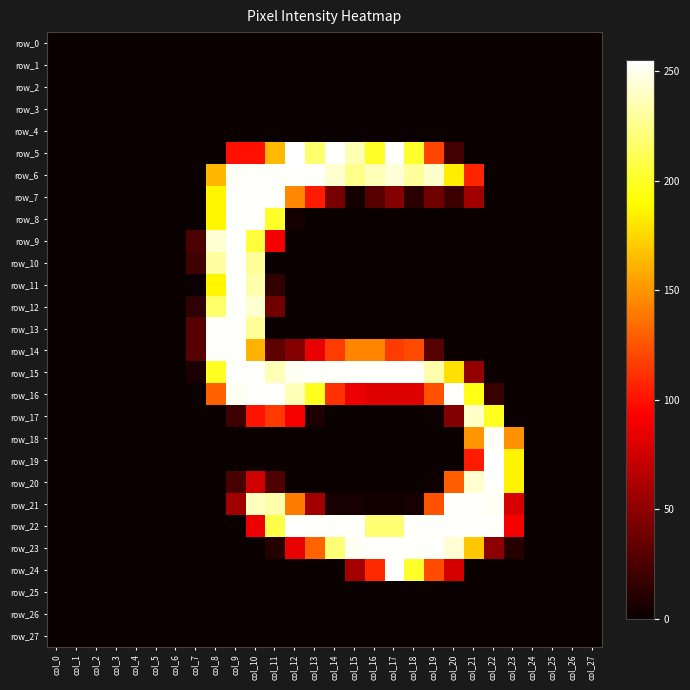

Reading left to right, transcribe all the data shown in this chart.

row_0: col_0=0	col_1=0	col_2=0	col_3=0	col_4=0	col_5=0	col_6=0	col_7=0	col_8=0	col_9=0	col_10=0	col_11=0	col_12=0	col_13=0	col_14=0	col_15=0	col_16=0	col_17=0	col_18=0	col_19=0	col_20=0	col_21=0	col_22=0	col_23=0	col_24=0	col_25=0	col_26=0	col_27=0
row_1: col_0=0	col_1=0	col_2=0	col_3=0	col_4=0	col_5=0	col_6=0	col_7=0	col_8=0	col_9=0	col_10=0	col_11=0	col_12=0	col_13=0	col_14=0	col_15=0	col_16=0	col_17=0	col_18=0	col_19=0	col_20=0	col_21=0	col_22=0	col_23=0	col_24=0	col_25=0	col_26=0	col_27=0
row_2: col_0=0	col_1=0	col_2=0	col_3=0	col_4=0	col_5=0	col_6=0	col_7=0	col_8=0	col_9=0	col_10=0	col_11=0	col_12=0	col_13=0	col_14=0	col_15=0	col_16=0	col_17=0	col_18=0	col_19=0	col_20=0	col_21=0	col_22=0	col_23=0	col_24=0	col_25=0	col_26=0	col_27=0
row_3: col_0=0	col_1=0	col_2=0	col_3=0	col_4=0	col_5=0	col_6=0	col_7=0	col_8=0	col_9=0	col_10=0	col_11=0	col_12=0	col_13=0	col_14=0	col_15=0	col_16=0	col_17=0	col_18=0	col_19=0	col_20=0	col_21=0	col_22=0	col_23=0	col_24=0	col_25=0	col_26=0	col_27=0
row_4: col_0=0	col_1=0	col_2=0	col_3=0	col_4=0	col_5=0	col_6=0	col_7=0	col_8=0	col_9=0	col_10=0	col_11=0	col_12=0	col_13=0	col_14=0	col_15=0	col_16=0	col_17=0	col_18=0	col_19=0	col_20=0	col_21=0	col_22=0	col_23=0	col_24=0	col_25=0	col_26=0	col_27=0
row_5: col_0=0	col_1=0	col_2=0	col_3=0	col_4=0	col_5=0	col_6=0	col_7=0	col_8=0	col_9=99	col_10=99	col_11=164	col_12=255	col_13=218	col_14=254	col_15=236	col_16=200	col_17=254	col_18=202	col_19=119	col_20=22	col_21=0	col_22=0	col_23=0	col_24=0	col_25=0	col_26=0	col_27=0
row_6: col_0=0	col_1=0	col_2=0	col_3=0	col_4=0	col_5=0	col_6=0	col_7=0	col_8=163	col_9=253	col_10=254	col_11=254	col_12=254	col_13=254	col_14=243	col_15=226	col_16=237	col_17=245	col_18=230	col_19=242	col_20=184	col_21=107	col_22=0	col_23=0	col_24=0	col_25=0	col_26=0	col_27=0
row_7: col_0=0	col_1=0	col_2=0	col_3=0	col_4=0	col_5=0	col_6=0	col_7=0	col_8=187	col_9=254	col_10=254	col_11=254	col_12=145	col_13=103	col_14=42	col_15=4	col_16=29	col_17=47	col_18=12	col_19=39	col_20=19	col_21=57	col_22=0	col_23=0	col_24=0	col_25=0	col_26=0	col_27=0
row_8: col_0=0	col_1=0	col_2=0	col_3=0	col_4=0	col_5=0	col_6=0	col_7=0	col_8=187	col_9=254	col_10=254	col_11=201	col_12=4	col_13=0	col_14=0	col_15=0	col_16=0	col_17=0	col_18=0	col_19=0	col_20=0	col_21=0	col_22=0	col_23=0	col_24=0	col_25=0	col_26=0	col_27=0
row_9: col_0=0	col_1=0	col_2=0	col_3=0	col_4=0	col_5=0	col_6=0	col_7=25	col_8=244	col_9=254	col_10=206	col_11=89	col_12=0	col_13=0	col_14=0	col_15=0	col_16=0	col_17=0	col_18=0	col_19=0	col_20=0	col_21=0	col_22=0	col_23=0	col_24=0	col_25=0	col_26=0	col_27=0
row_10: col_0=0	col_1=0	col_2=0	col_3=0	col_4=0	col_5=0	col_6=0	col_7=20	col_8=231	col_9=254	col_10=229	col_11=0	col_12=0	col_13=0	col_14=0	col_15=0	col_16=0	col_17=0	col_18=0	col_19=0	col_20=0	col_21=0	col_22=0	col_23=0	col_24=0	col_25=0	col_26=0	col_27=0
row_11: col_0=0	col_1=0	col_2=0	col_3=0	col_4=0	col_5=0	col_6=0	col_7=0	col_8=187	col_9=254	col_10=234	col_11=15	col_12=0	col_13=0	col_14=0	col_15=0	col_16=0	col_17=0	col_18=0	col_19=0	col_20=0	col_21=0	col_22=0	col_23=0	col_24=0	col_25=0	col_26=0	col_27=0
row_12: col_0=0	col_1=0	col_2=0	col_3=0	col_4=0	col_5=0	col_6=0	col_7=14	col_8=217	col_9=254	col_10=243	col_11=39	col_12=0	col_13=0	col_14=0	col_15=0	col_16=0	col_17=0	col_18=0	col_19=0	col_20=0	col_21=0	col_22=0	col_23=0	col_24=0	col_25=0	col_26=0	col_27=0
row_13: col_0=0	col_1=0	col_2=0	col_3=0	col_4=0	col_5=0	col_6=0	col_7=29	col_8=254	col_9=254	col_10=229	col_11=0	col_12=0	col_13=0	col_14=0	col_15=0	col_16=0	col_17=0	col_18=0	col_19=0	col_20=0	col_21=0	col_22=0	col_23=0	col_24=0	col_25=0	col_26=0	col_27=0
row_14: col_0=0	col_1=0	col_2=0	col_3=0	col_4=0	col_5=0	col_6=0	col_7=29	col_8=254	col_9=254	col_10=161	col_11=32	col_12=47	col_13=85	col_14=116	col_15=144	col_16=144	col_17=116	col_18=122	col_19=29	col_20=0	col_21=0	col_22=0	col_23=0	col_24=0	col_25=0	col_26=0	col_27=0
row_15: col_0=0	col_1=0	col_2=0	col_3=0	col_4=0	col_5=0	col_6=0	col_7=6	col_8=199	col_9=254	col_10=254	col_11=237	col_12=252	col_13=254	col_14=254	col_15=254	col_16=254	col_17=254	col_18=254	col_19=234	col_20=179	col_21=52	col_22=0	col_23=0	col_24=0	col_25=0	col_26=0	col_27=0
row_16: col_0=0	col_1=0	col_2=0	col_3=0	col_4=0	col_5=0	col_6=0	col_7=0	col_8=130	col_9=252	col_10=254	col_11=254	col_12=237	col_13=198	col_14=112	col_15=86	col_16=81	col_17=81	col_18=81	col_19=124	col_20=254	col_21=196	col_22=18	col_23=0	col_24=0	col_25=0	col_26=0	col_27=0
row_17: col_0=0	col_1=0	col_2=0	col_3=0	col_4=0	col_5=0	col_6=0	col_7=0	col_8=0	col_9=19	col_10=101	col_11=115	col_12=91	col_13=7	col_14=0	col_15=0	col_16=0	col_17=0	col_18=0	col_19=1	col_20=46	col_21=241	col_22=198	col_23=0	col_24=0	col_25=0	col_26=0	col_27=0
row_18: col_0=0	col_1=0	col_2=0	col_3=0	col_4=0	col_5=0	col_6=0	col_7=0	col_8=0	col_9=0	col_10=0	col_11=0	col_12=0	col_13=0	col_14=0	col_15=0	col_16=0	col_17=0	col_18=0	col_19=0	col_20=0	col_21=150	col_22=253	col_23=148	col_24=0	col_25=0	col_26=0	col_27=0
row_19: col_0=0	col_1=0	col_2=0	col_3=0	col_4=0	col_5=0	col_6=0	col_7=0	col_8=0	col_9=0	col_10=0	col_11=0	col_12=0	col_13=0	col_14=0	col_15=0	col_16=0	col_17=0	col_18=0	col_19=0	col_20=0	col_21=103	col_22=254	col_23=186	col_24=0	col_25=0	col_26=0	col_27=0
row_20: col_0=0	col_1=0	col_2=0	col_3=0	col_4=0	col_5=0	col_6=0	col_7=0	col_8=0	col_9=24	col_10=75	col_11=26	col_12=0	col_13=0	col_14=0	col_15=0	col_16=0	col_17=0	col_18=0	col_19=2	col_20=129	col_21=243	col_22=254	col_23=186	col_24=0	col_25=0	col_26=0	col_27=0
row_21: col_0=0	col_1=0	col_2=0	col_3=0	col_4=0	col_5=0	col_6=0	col_7=0	col_8=0	col_9=57	col_10=239	col_11=234	col_12=140	col_13=58	col_14=5	col_15=5	col_16=3	col_17=3	col_18=5	col_19=124	col_20=254	col_21=254	col_22=252	col_23=78	col_24=0	col_25=0	col_26=0	col_27=0
row_22: col_0=0	col_1=0	col_2=0	col_3=0	col_4=0	col_5=0	col_6=0	col_7=0	col_8=0	col_9=0	col_10=87	col_11=209	col_12=254	col_13=254	col_14=254	col_15=254	col_16=219	col_17=219	col_18=254	col_19=254	col_20=254	col_21=254	col_22=254	col_23=91	col_24=0	col_25=0	col_26=0	col_27=0
row_23: col_0=0	col_1=0	col_2=0	col_3=0	col_4=0	col_5=0	col_6=0	col_7=0	col_8=0	col_9=0	col_10=0	col_11=10	col_12=85	col_13=131	col_14=220	col_15=252	col_16=254	col_17=254	col_18=254	col_19=254	col_20=244	col_21=169	col_22=50	col_23=10	col_24=0	col_25=0	col_26=0	col_27=0
row_24: col_0=0	col_1=0	col_2=0	col_3=0	col_4=0	col_5=0	col_6=0	col_7=0	col_8=0	col_9=0	col_10=0	col_11=0	col_12=0	col_13=0	col_14=0	col_15=59	col_16=109	col_17=254	col_18=201	col_19=122	col_20=77	col_21=0	col_22=0	col_23=0	col_24=0	col_25=0	col_26=0	col_27=0
row_25: col_0=0	col_1=0	col_2=0	col_3=0	col_4=0	col_5=0	col_6=0	col_7=0	col_8=0	col_9=0	col_10=0	col_11=0	col_12=0	col_13=0	col_14=0	col_15=0	col_16=0	col_17=0	col_18=0	col_19=0	col_20=0	col_21=0	col_22=0	col_23=0	col_24=0	col_25=0	col_26=0	col_27=0
row_26: col_0=0	col_1=0	col_2=0	col_3=0	col_4=0	col_5=0	col_6=0	col_7=0	col_8=0	col_9=0	col_10=0	col_11=0	col_12=0	col_13=0	col_14=0	col_15=0	col_16=0	col_17=0	col_18=0	col_19=0	col_20=0	col_21=0	col_22=0	col_23=0	col_24=0	col_25=0	col_26=0	col_27=0
row_27: col_0=0	col_1=0	col_2=0	col_3=0	col_4=0	col_5=0	col_6=0	col_7=0	col_8=0	col_9=0	col_10=0	col_11=0	col_12=0	col_13=0	col_14=0	col_15=0	col_16=0	col_17=0	col_18=0	col_19=0	col_20=0	col_21=0	col_22=0	col_23=0	col_24=0	col_25=0	col_26=0	col_27=0